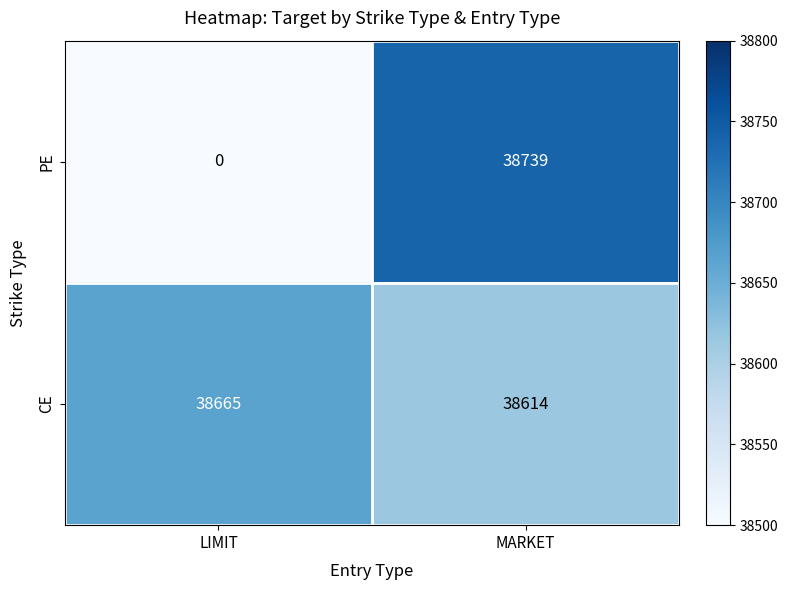

The value of CE at LIMIT is 38665.0. True or false?

True